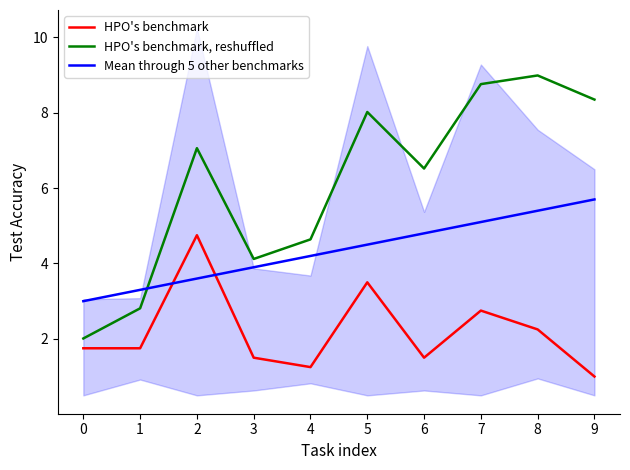

Count the number of categories in the chart.

10